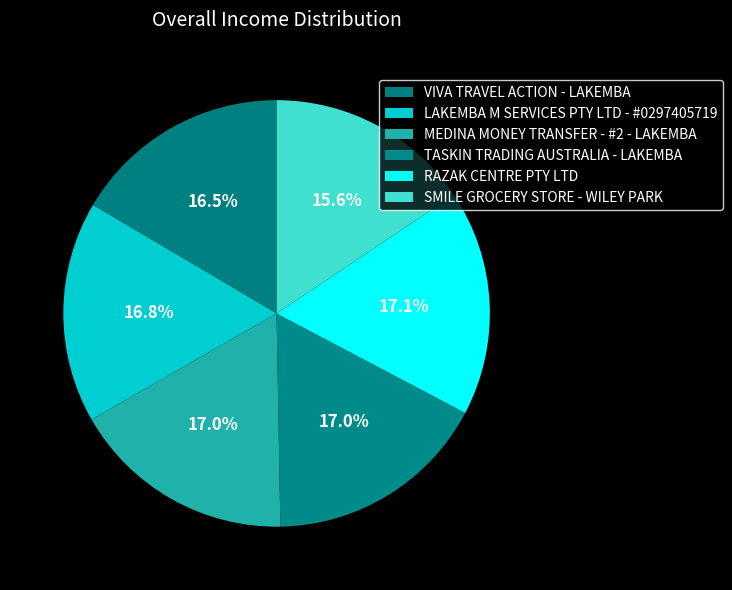

How many slices are in this pie chart?

6